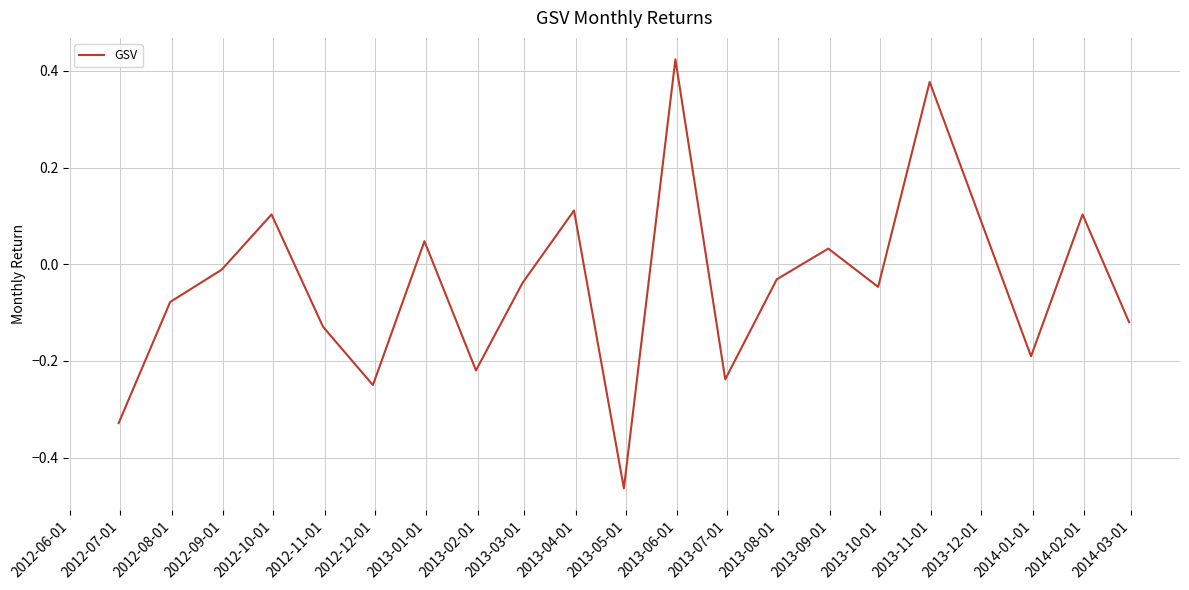

What is the difference between the maximum and minimum values?

0.9